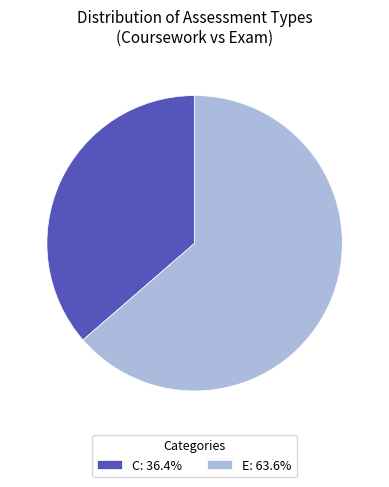

Is there any slice that represents more than half of the pie?

Yes